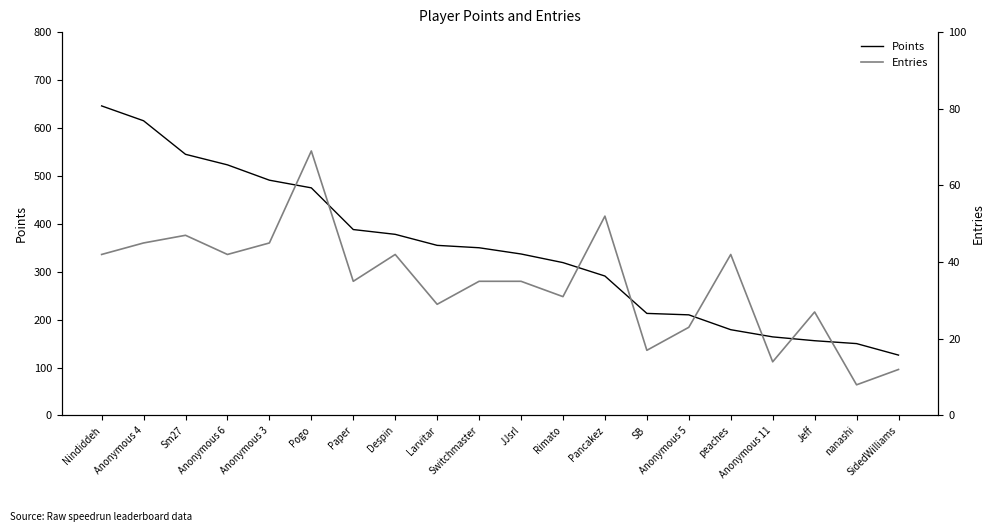

True or false: Entries and Points cross at least once.

False